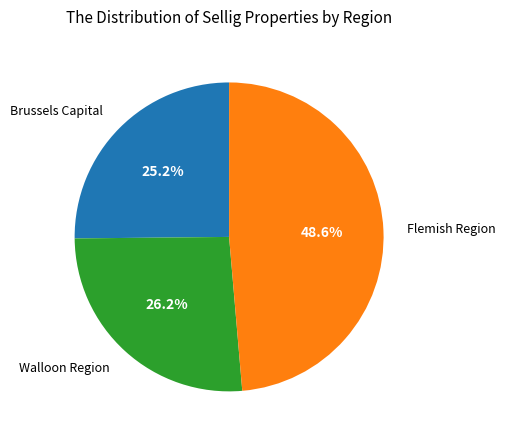

Approximately how many times larger is the value at Flemish Region compared to Walloon Region?

1.9